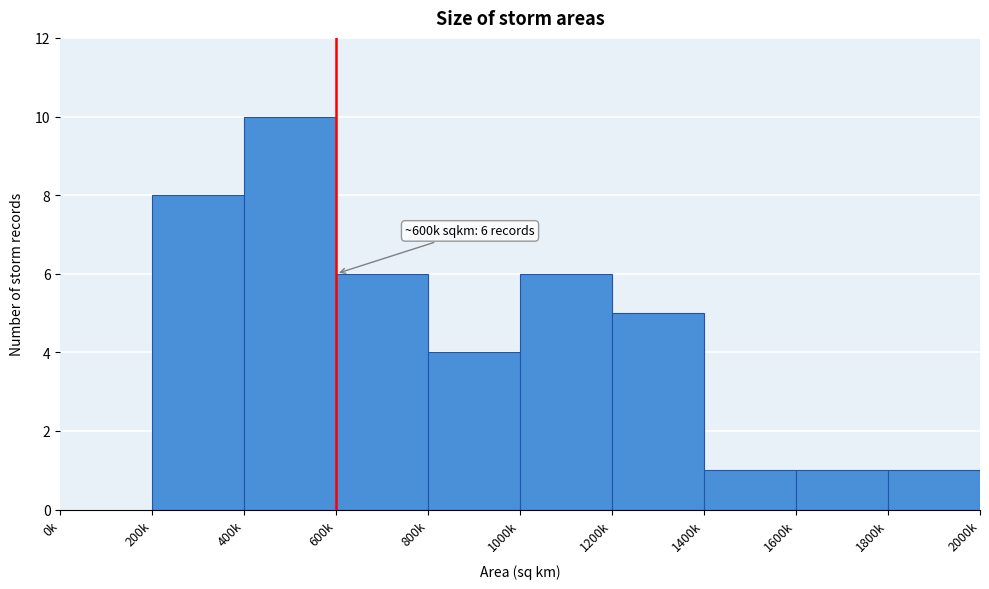

Reading left to right, what are all the values shown in this chart?

0k=0	200k=8	400k=10	600k=6	800k=4	1000k=6	1200k=5	1400k=1	1600k=1	1800k=1